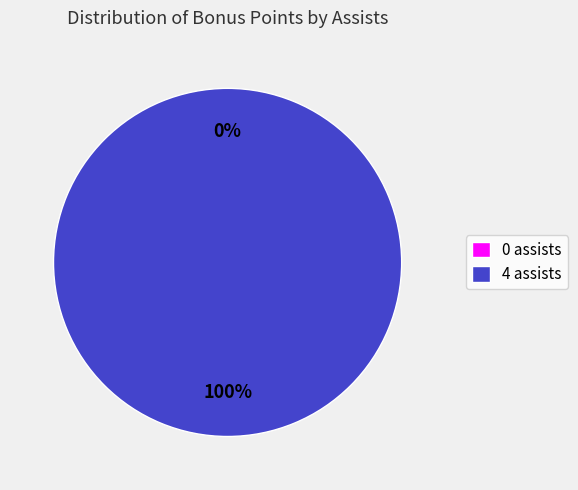

Rank the categories by value from highest to lowest.

4 assists, 0 assists